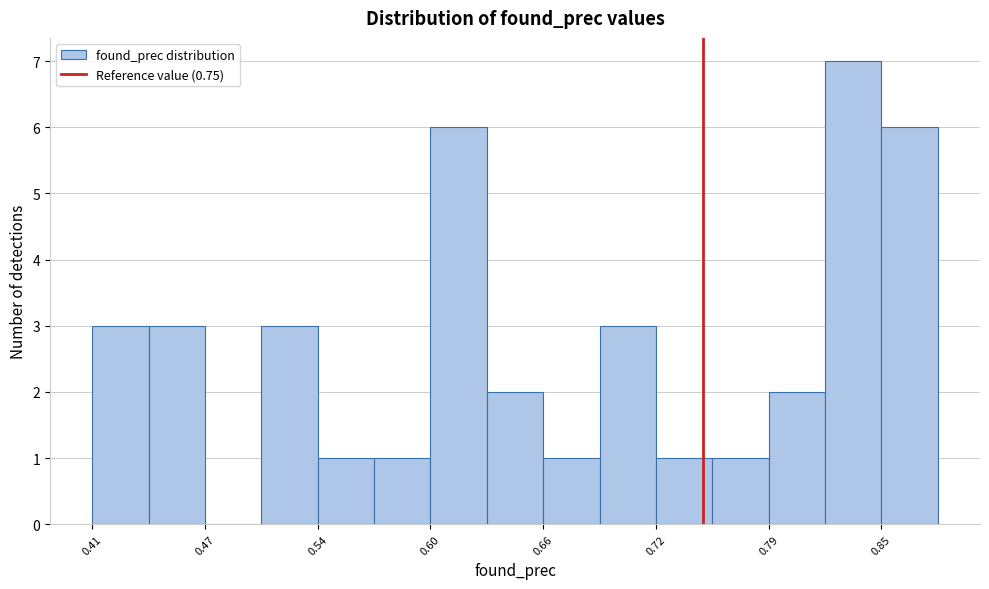

Read against the x-axis, roughly where is the centre of the tallest bar?

0.83